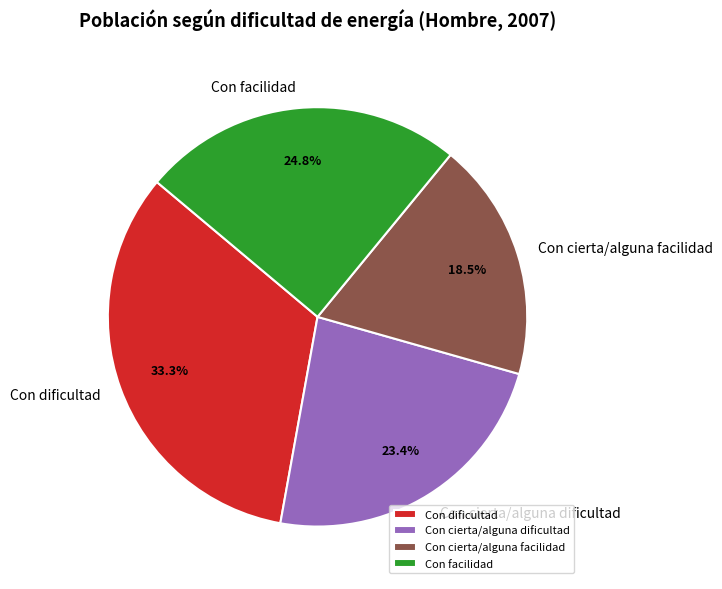

What is the smallest slice in the pie chart?

Con cierta/alguna facilidad